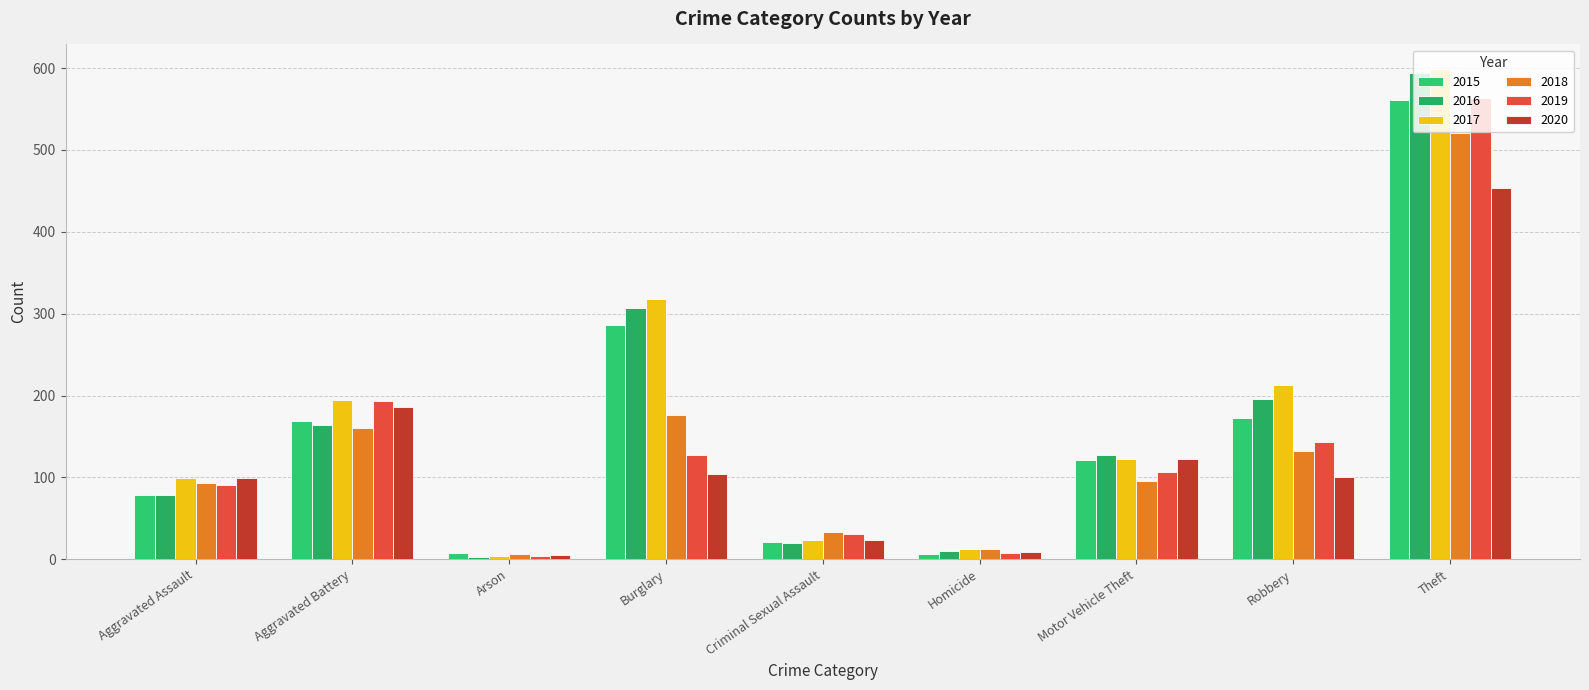

What is the minimum value shown in the chart?

3